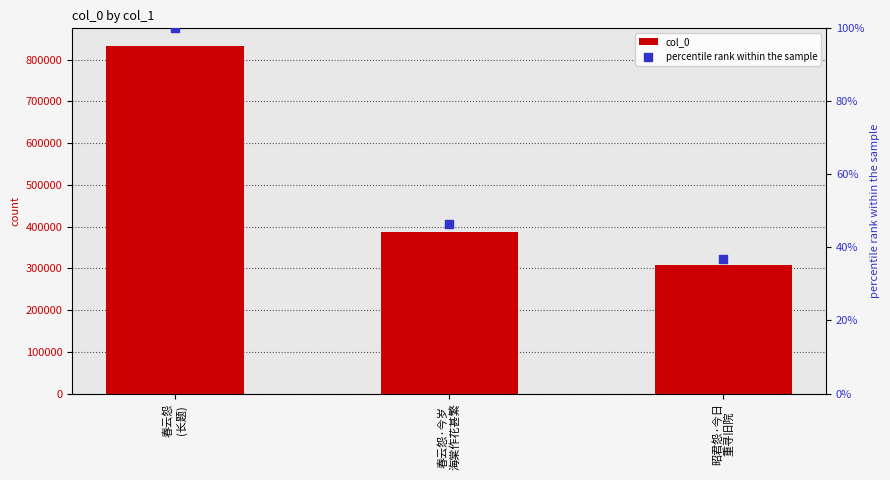

Is the value of col_0 at 春云怨·今岁
海棠作花甚繁 greater than the value of percentile rank within the sample at 昭君怨·今日
重寻旧院?

Yes